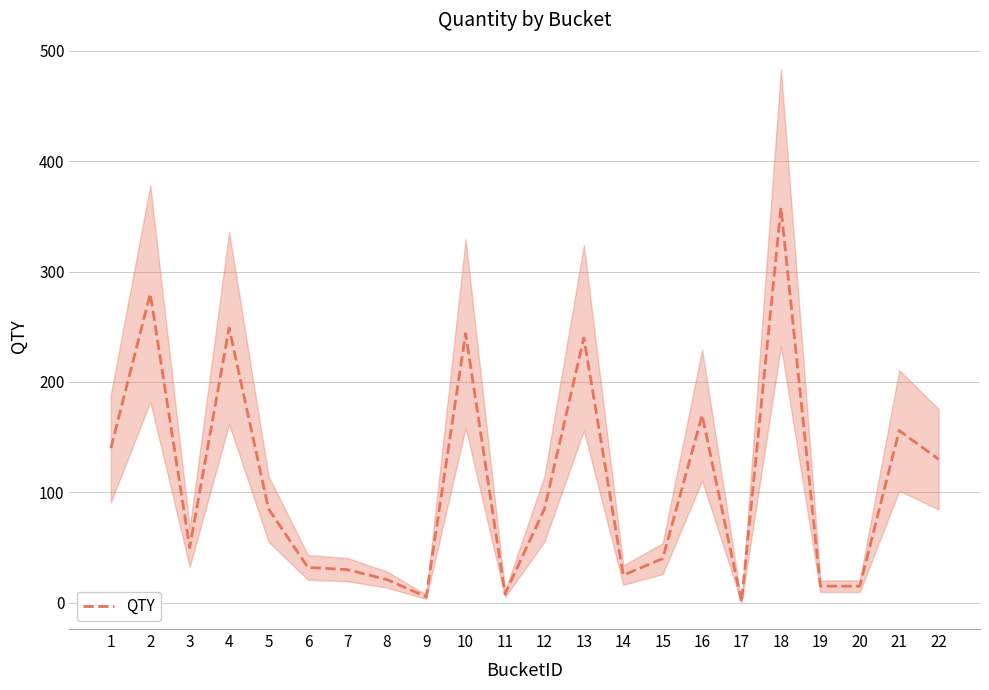

How many lines are shown in the chart?

1